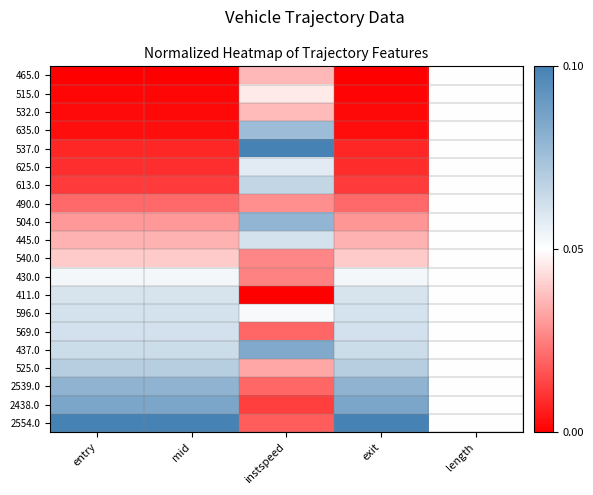

At which category is the sum across all series the highest?

length